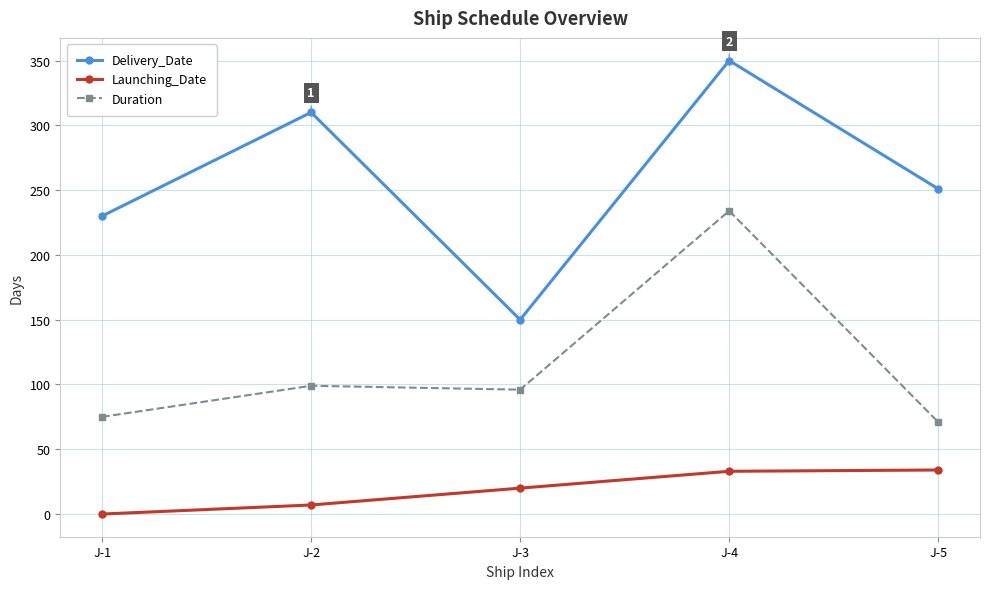

At which category is the sum across all series the highest?

J-4